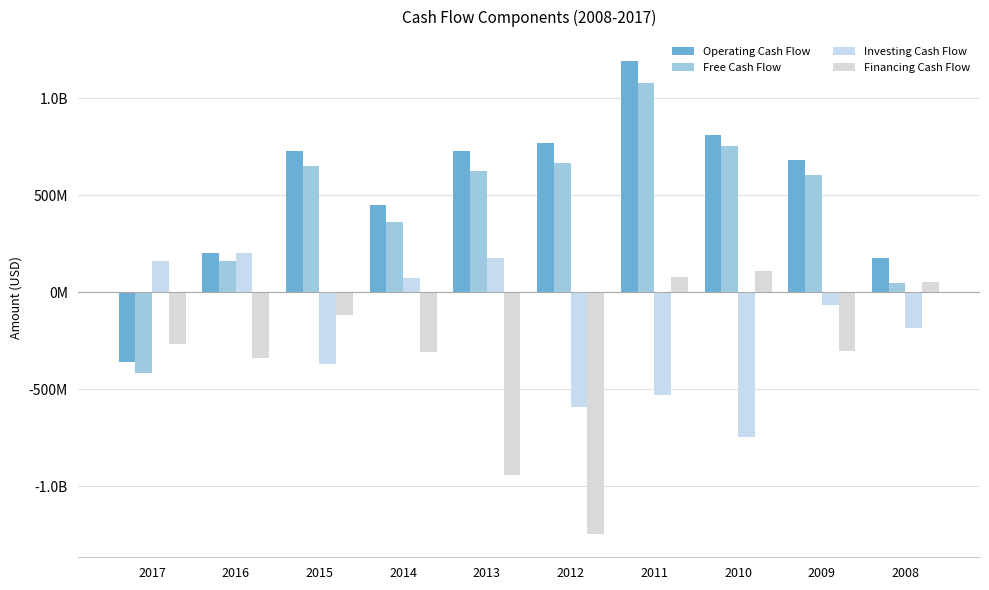

What value does the Investing Cash Flow series have at 2010, to the nearest 10?

-744029000